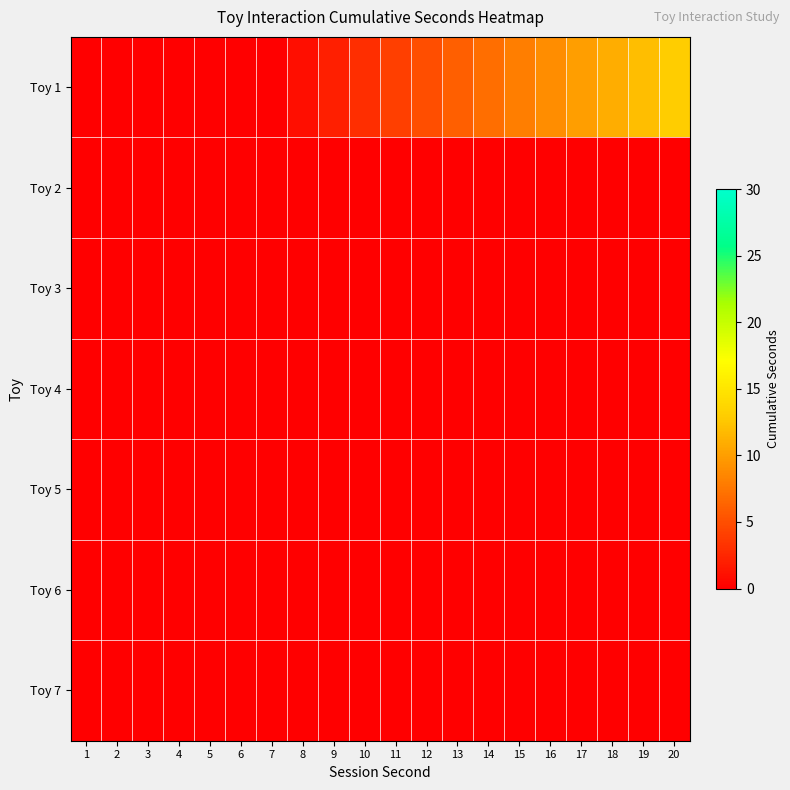

Between 6 and 3, which is larger?

6